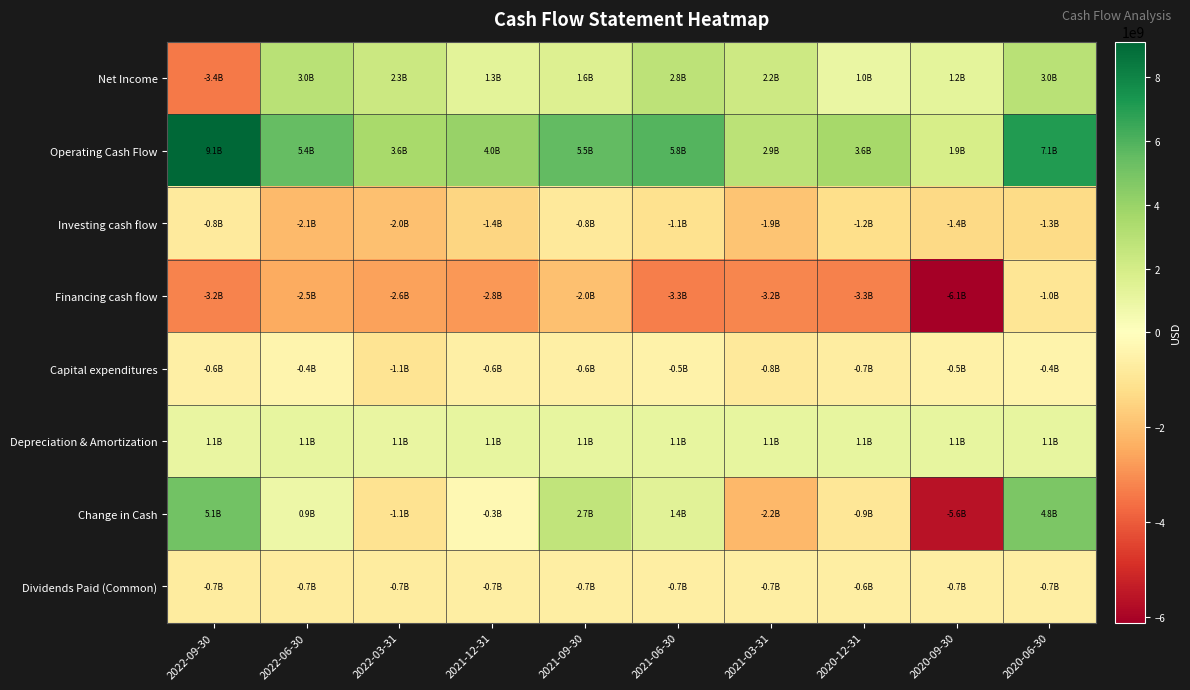

What is the maximum value shown in the chart?

9123000000